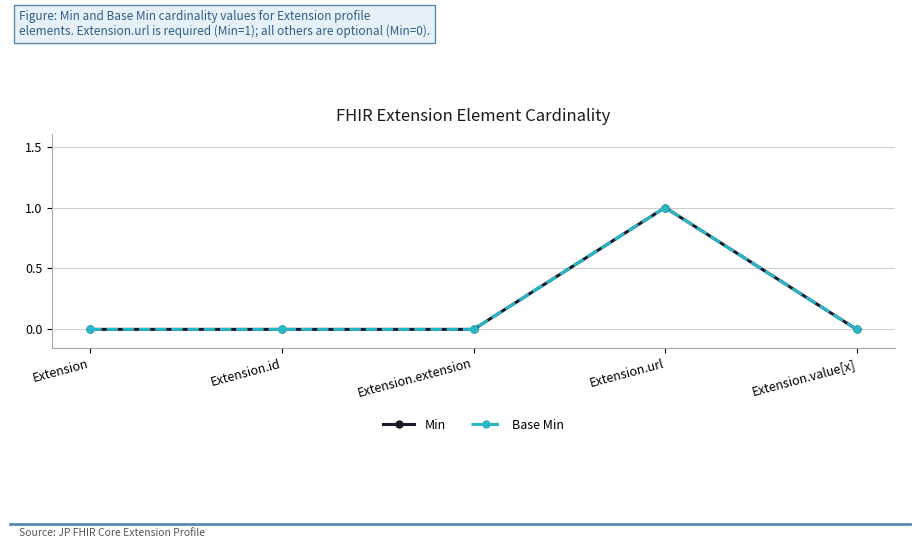

Does the chart have visible grid lines?

Yes